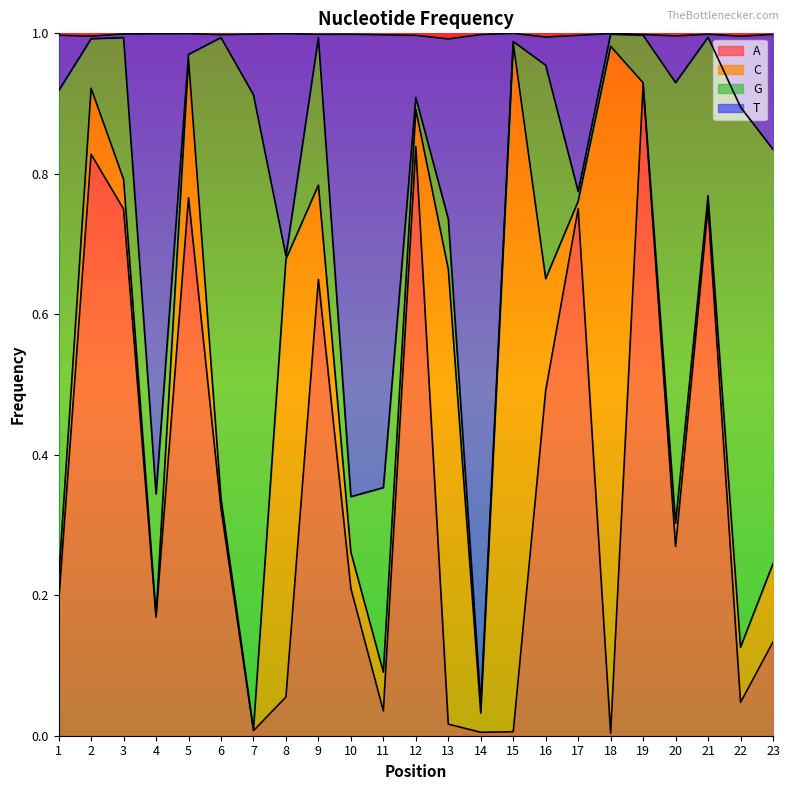

What are all the series names shown in the legend?

A, C, G, T